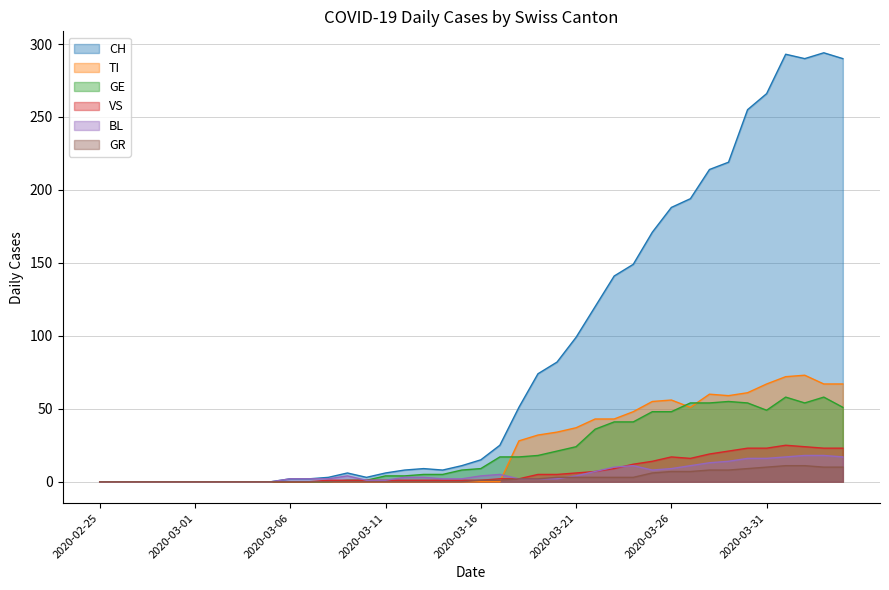

Which category has the lowest value in the GE series?

2020-02-25